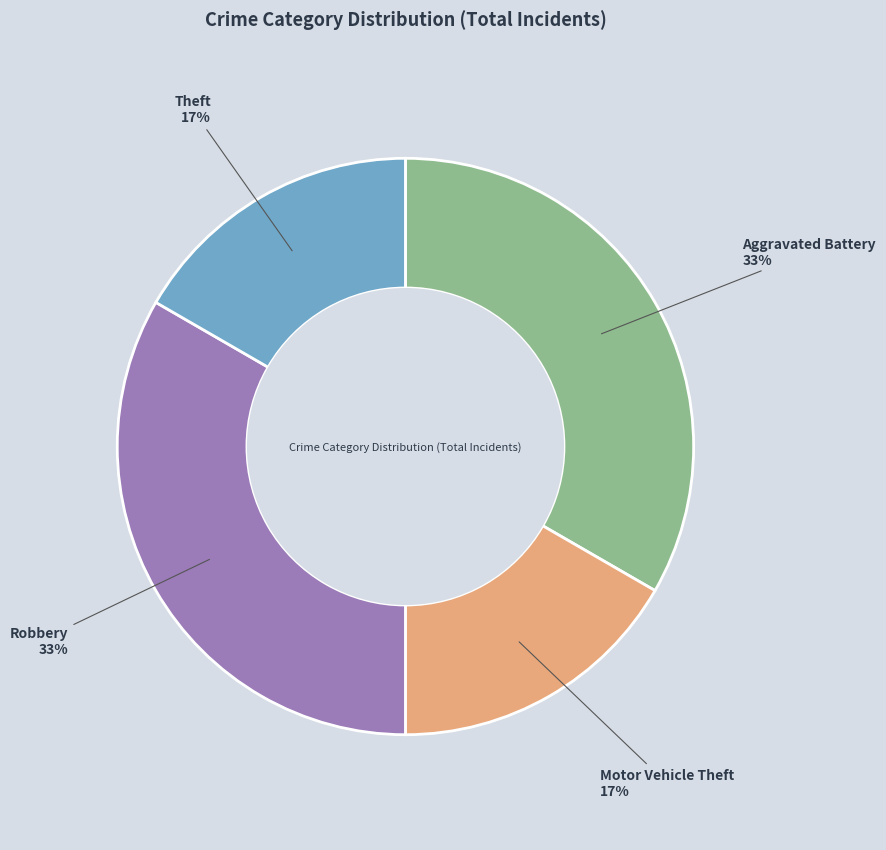

To the nearest percent, what is the average slice percentage?

25%